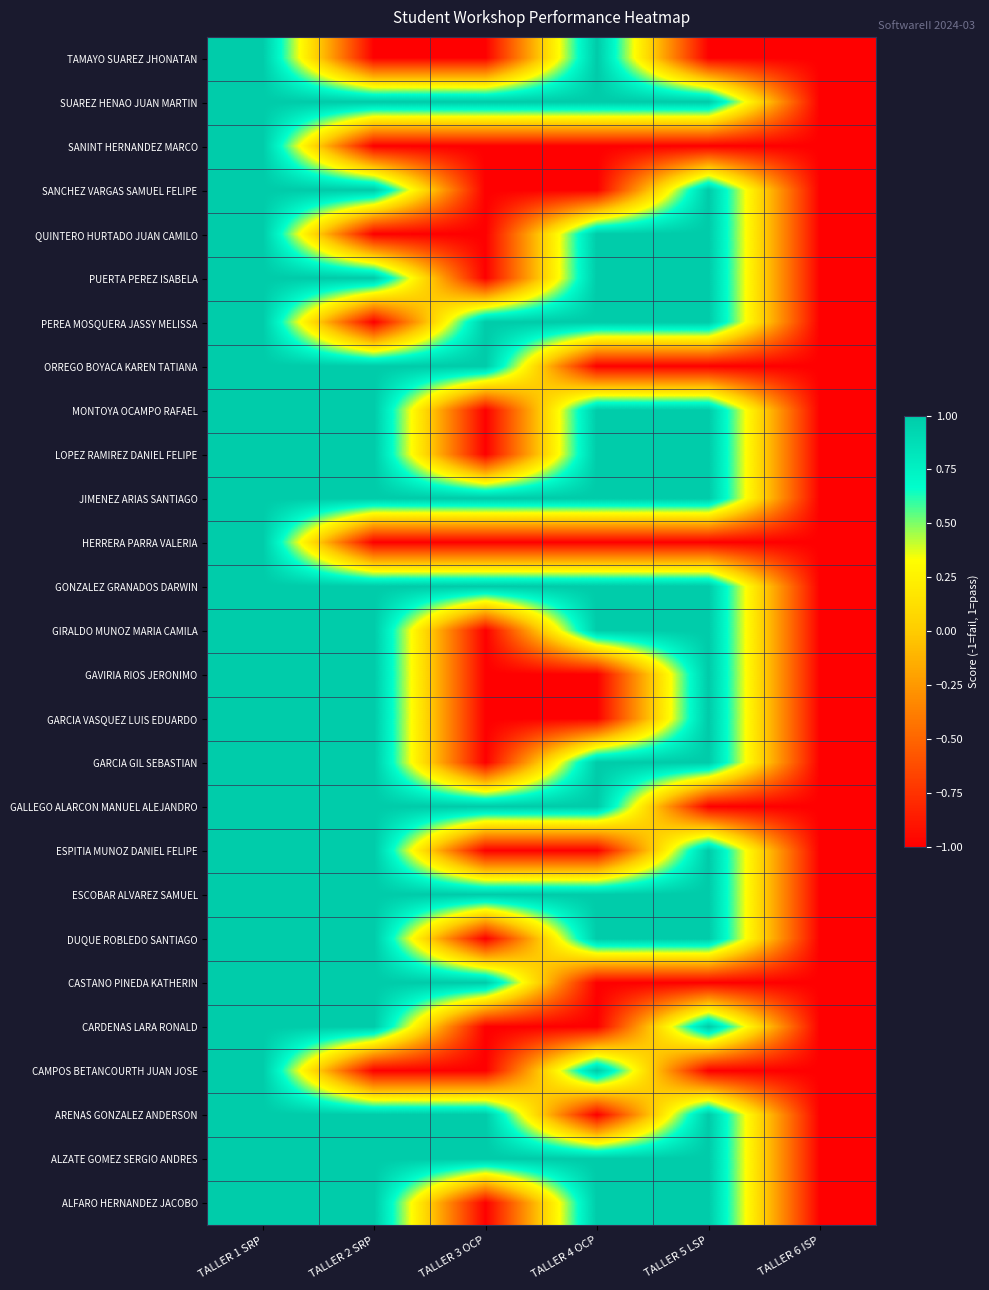

Which label corresponds to the smallest value in the chart?

TALLER 2 SRP